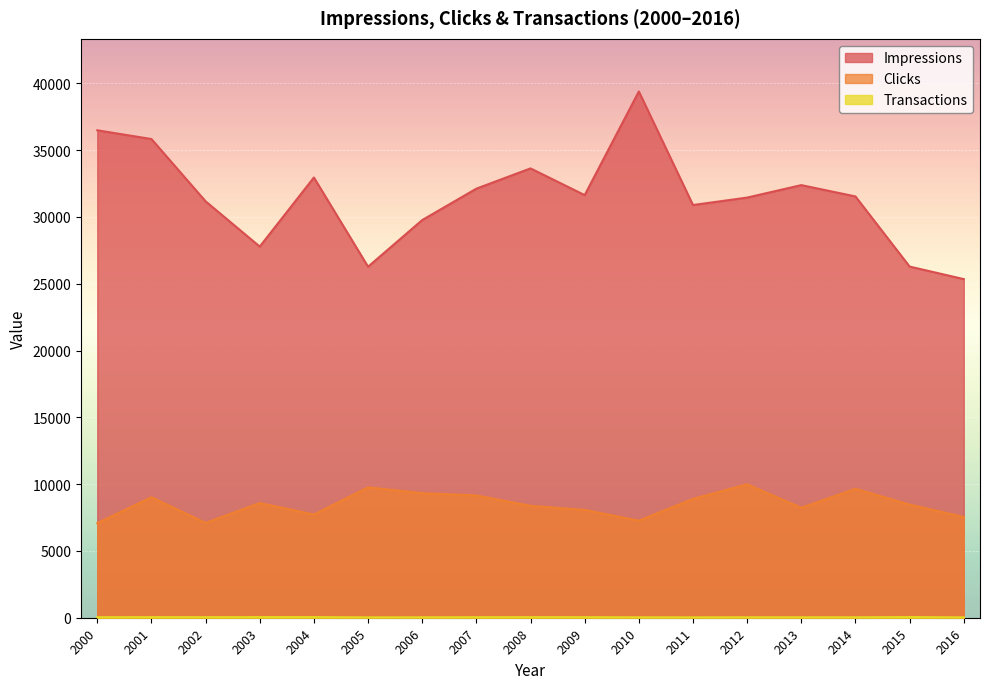

Which category has the highest value in the Clicks series?

2012